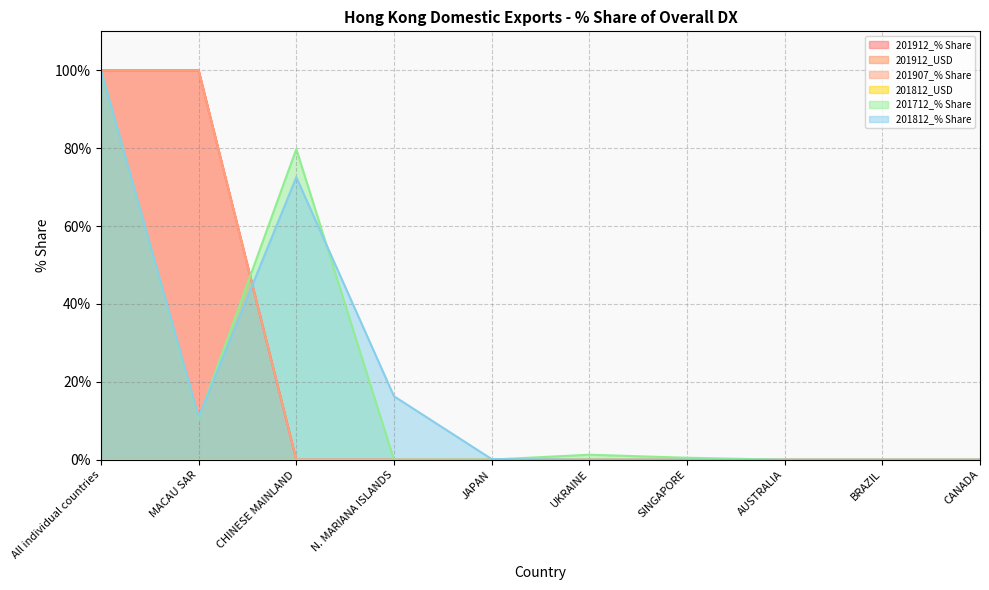

At which category is the sum across all series the highest?

All individual countries